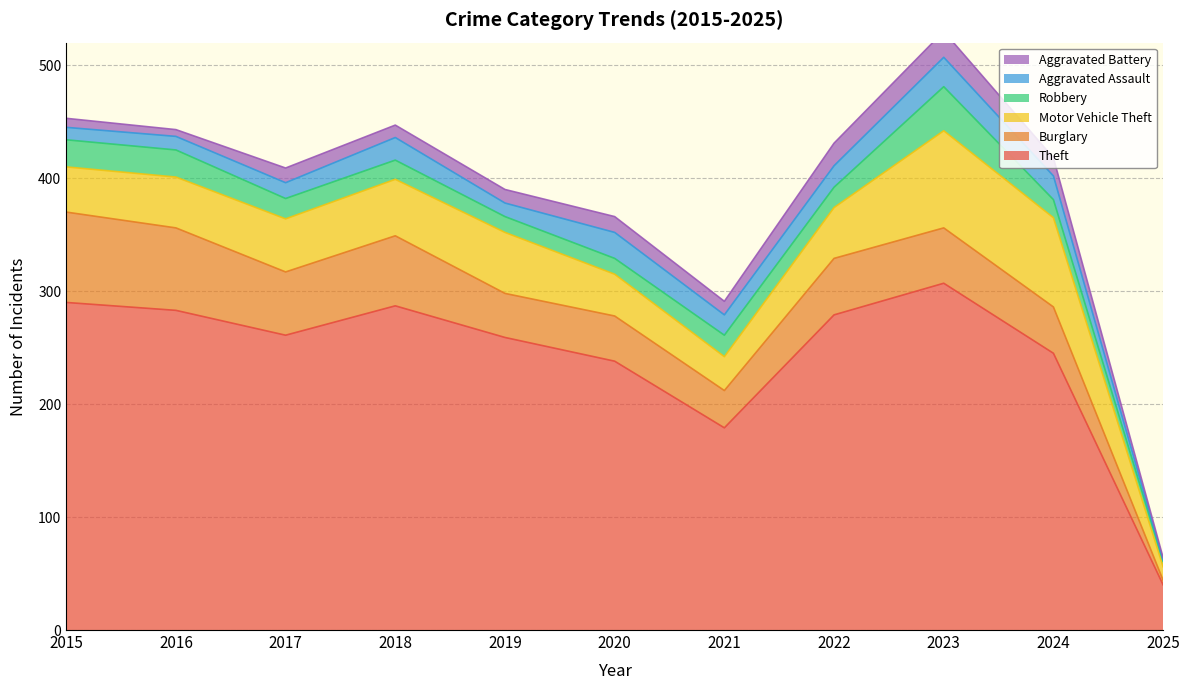

Where is the first local minimum for Aggravated Assault?

2019